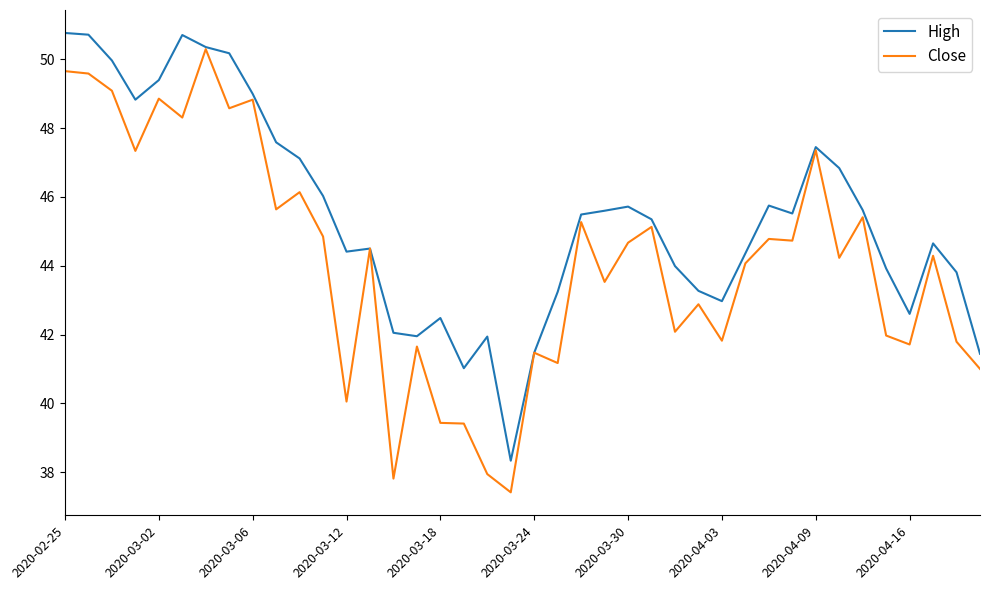

Which series has the largest total across all categories?

High